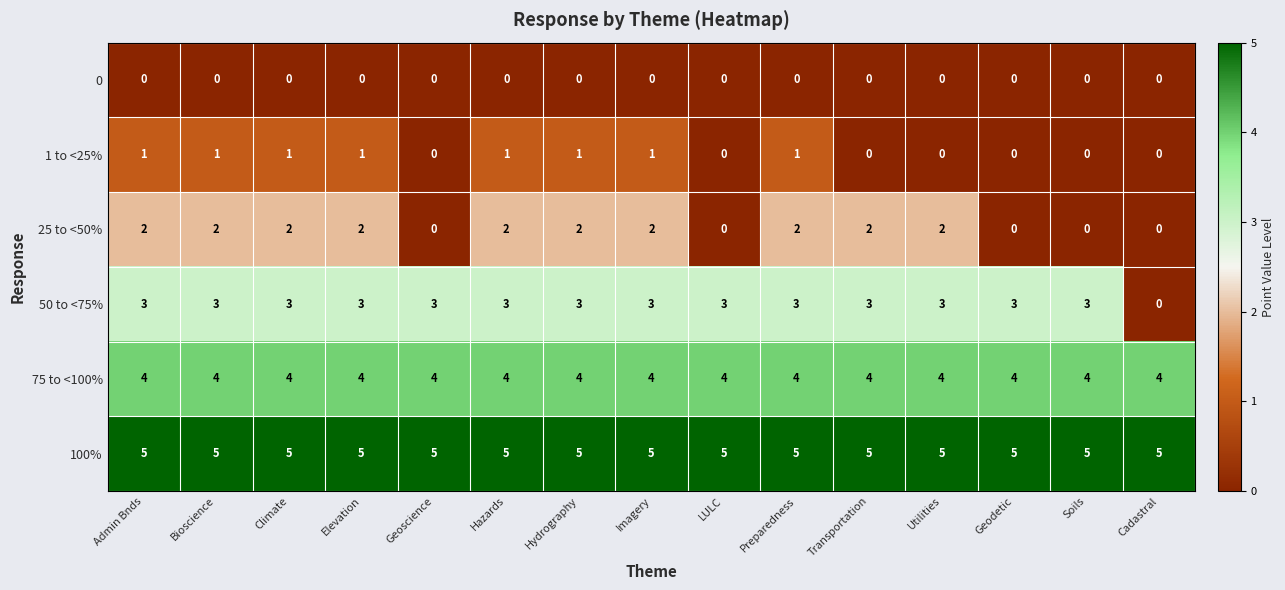

List the series in order of their peak value, lowest first.

0, 1 to <25%, 25 to <50%, 50 to <75%, 75 to <100%, 100%